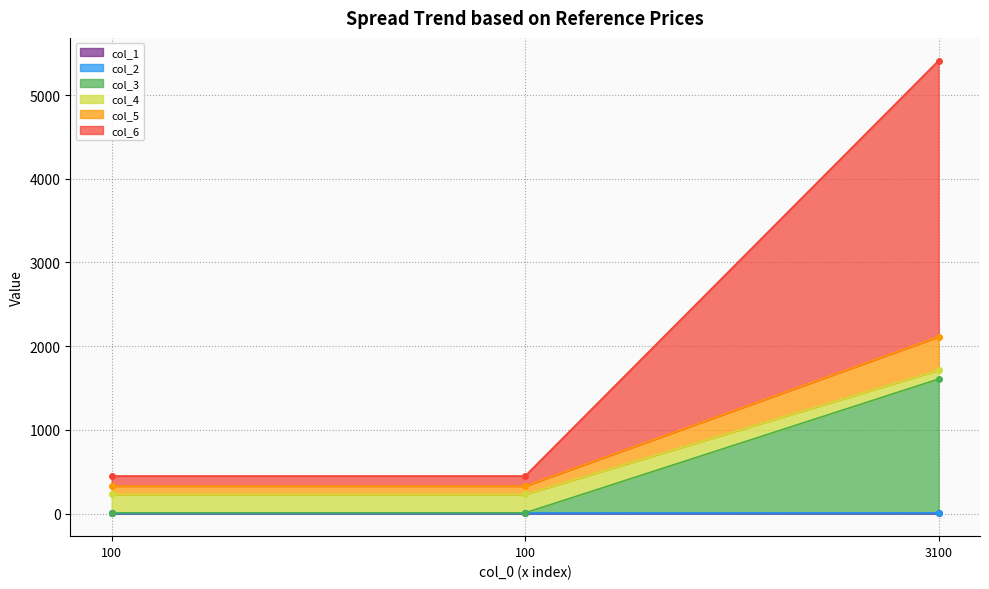

What is the approximate value of col_6 at 100?

448